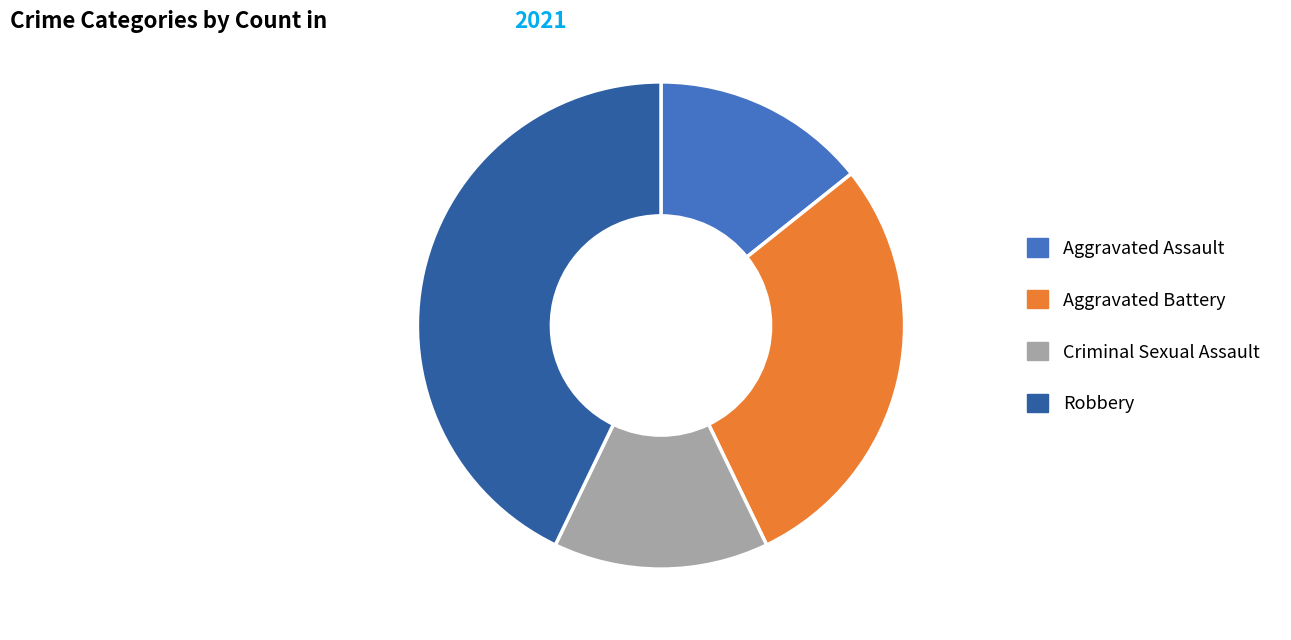

What is the ratio of the value at Aggravated Battery to the value at Criminal Sexual Assault?

2.0